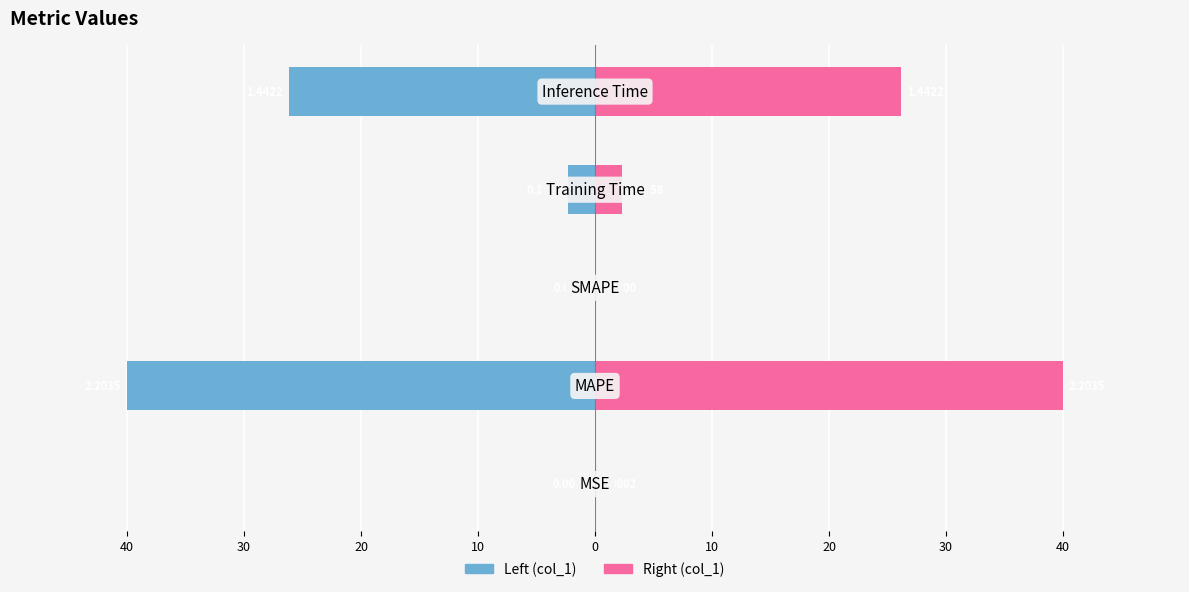

How many groups of bars are there?

5